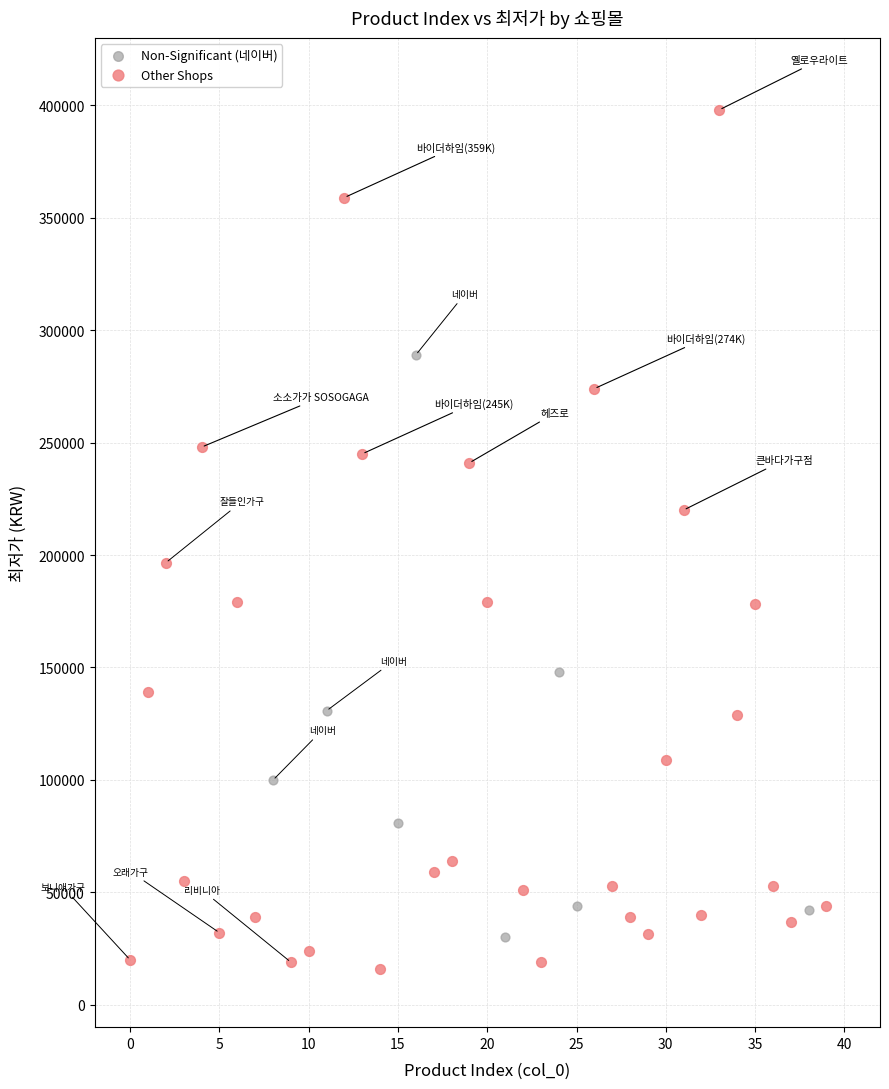

Which series reaches the maximum Y coordinate?

Other Shops